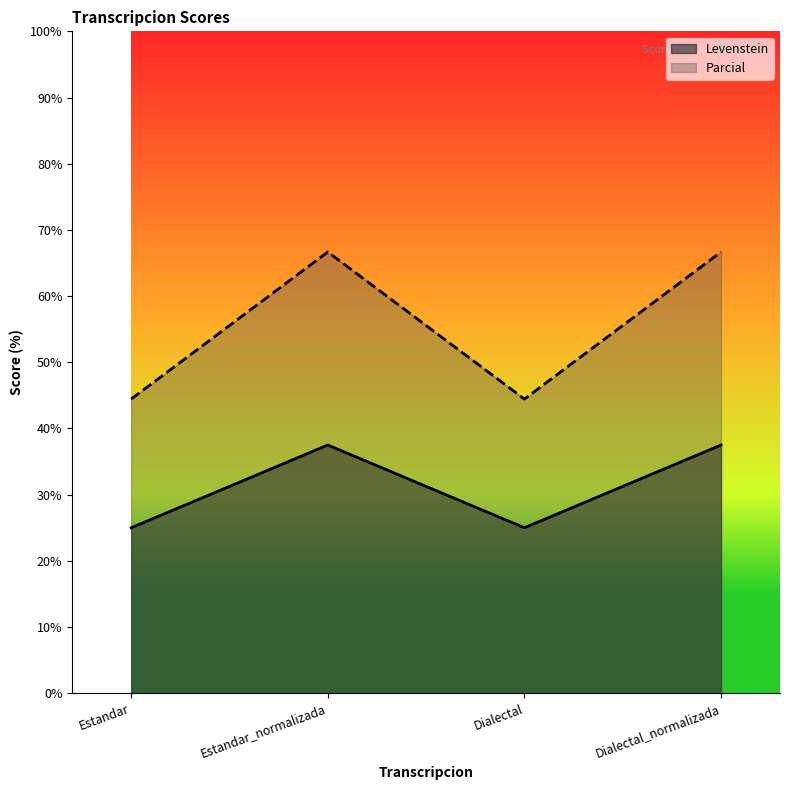

Reading left to right, extract all data points from this chart.

Levenstein: Estandar=25.0	Estandar_normalizada=37.5	Dialectal=25.0	Dialectal_normalizada=37.5
Parcial: Estandar=44.4	Estandar_normalizada=66.7	Dialectal=44.4	Dialectal_normalizada=66.7